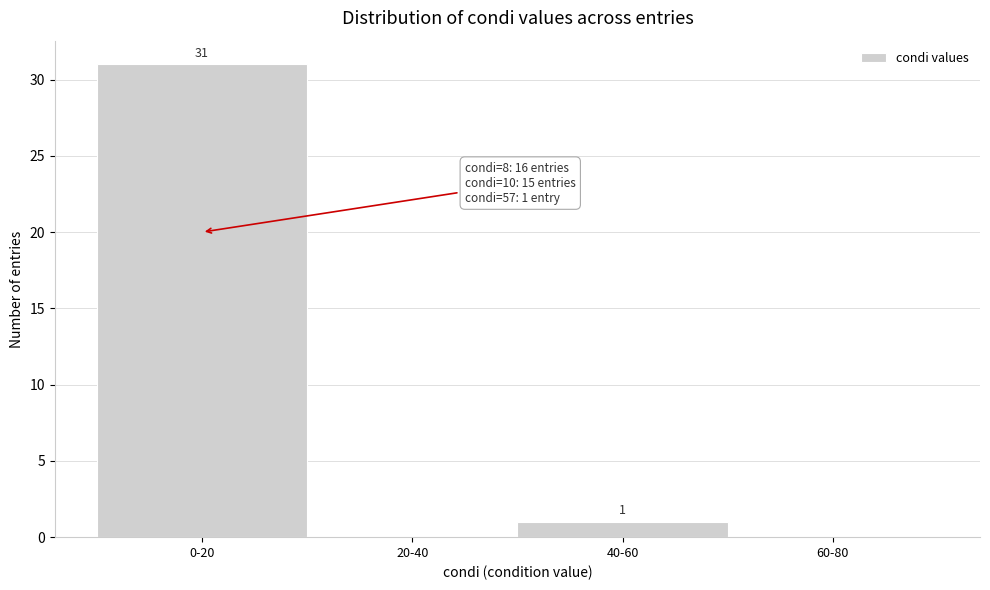

Reading left to right, list all the values displayed in this chart.

0-20=31	20-40=0	40-60=1	60-80=0